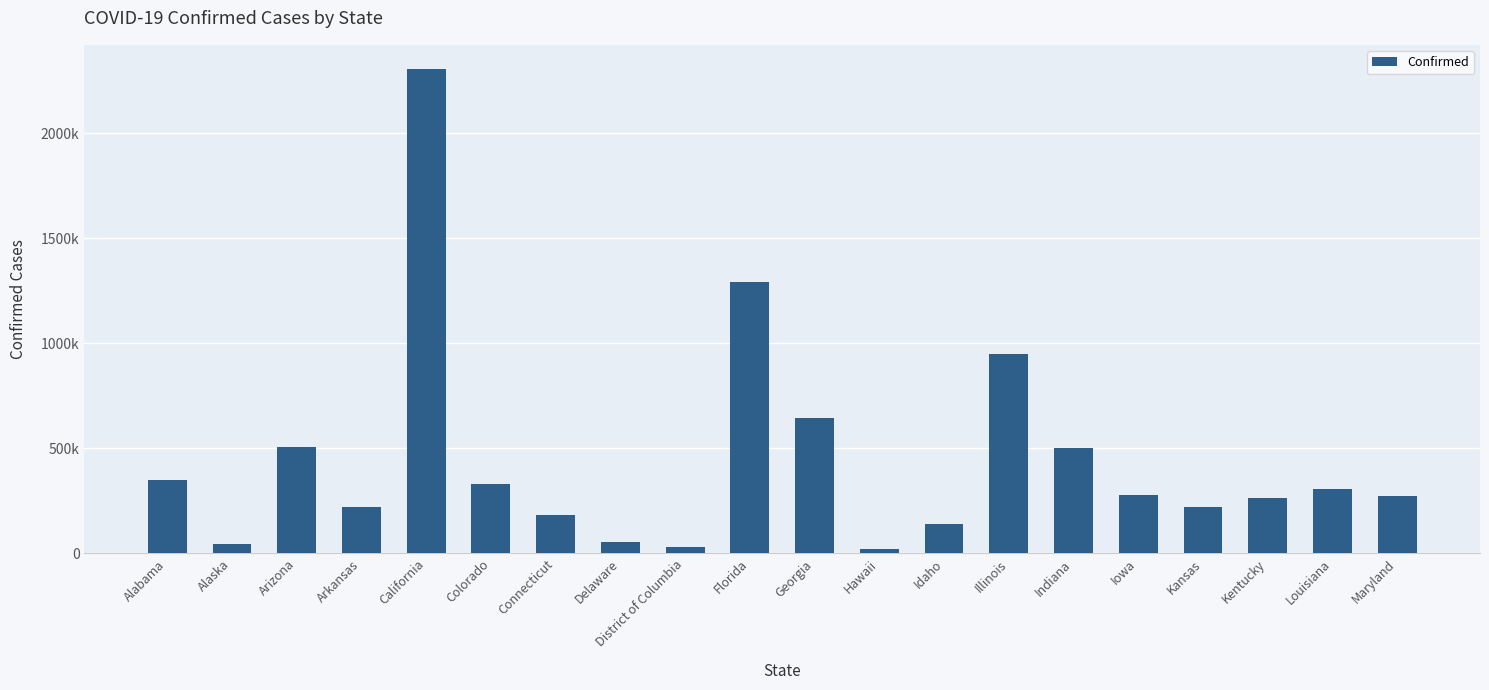

Does the chart contain any negative values?

No